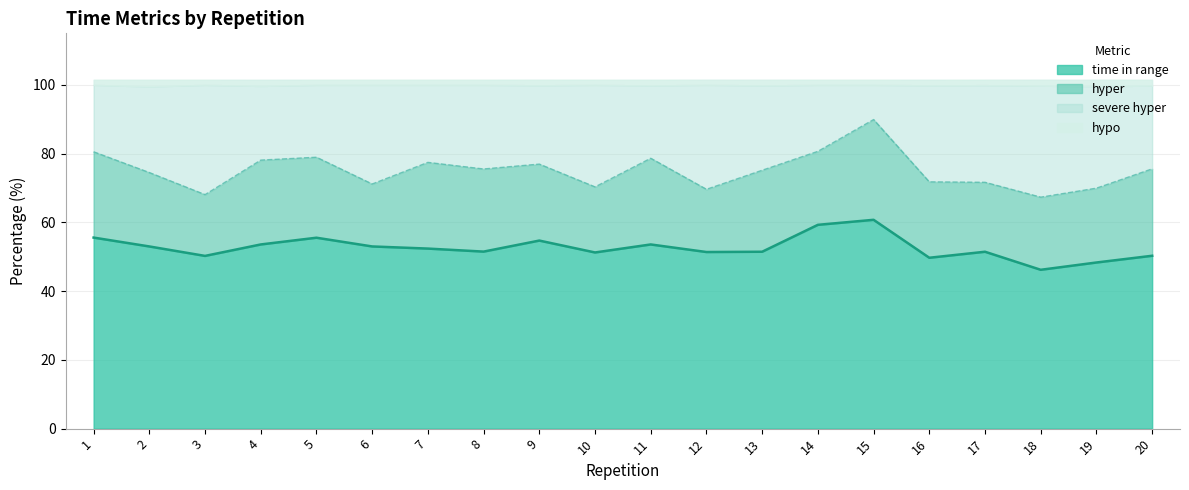

At which label is severe hyper closest to 78?

4